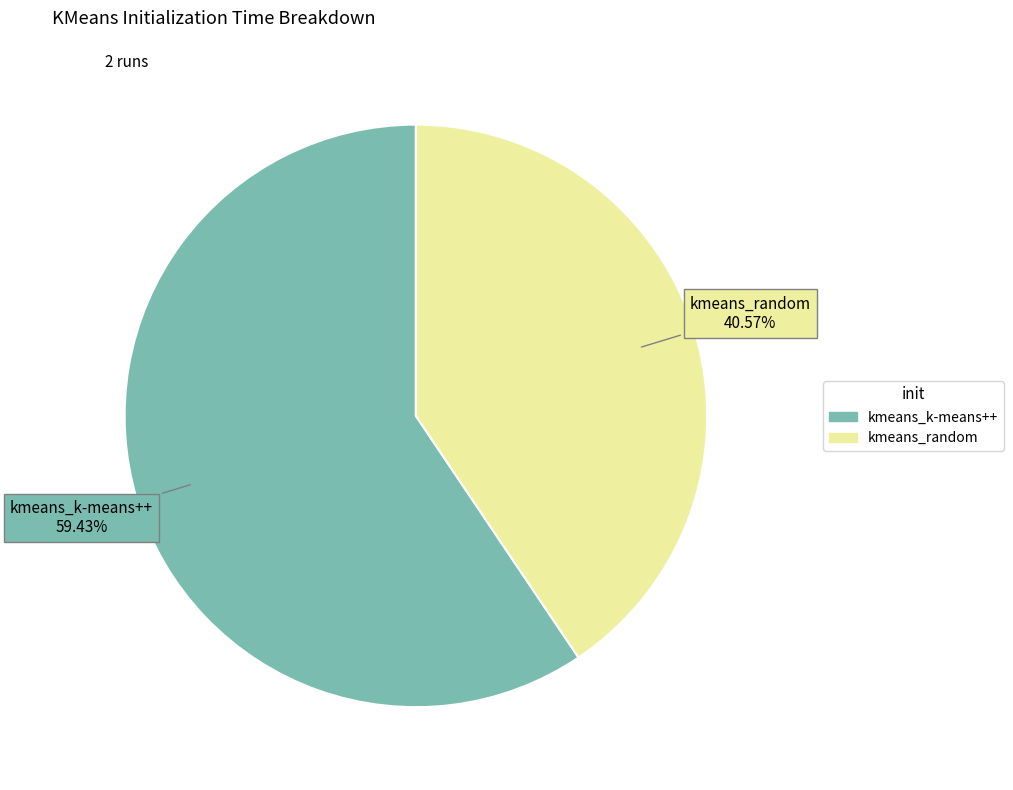

Approximately how many times larger is the value at kmeans_k-means++ compared to kmeans_random?

1.5